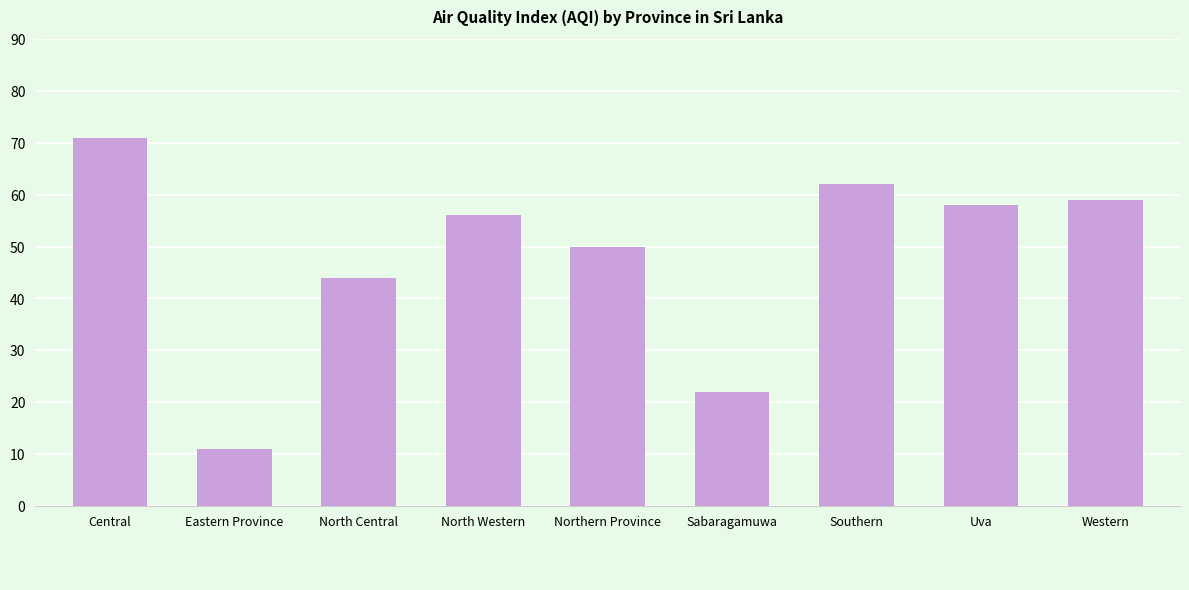

Reading left to right, list all the values displayed in this chart.

71	11	44	56	50	22	62	58	59